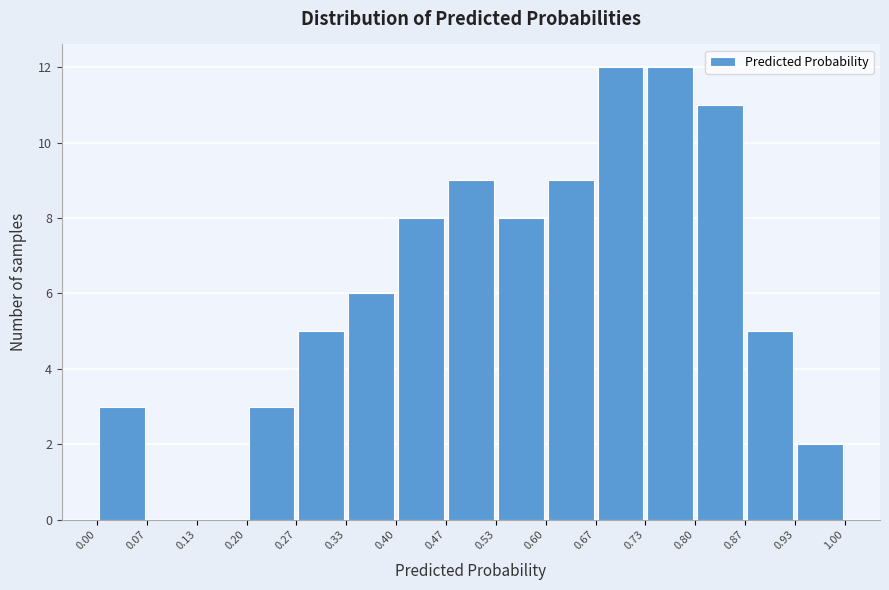

Reading left to right, list every bar in this chart as the range it spans on the x-axis followed by its height. The values are not printed on the chart, so give them approximately, as read against the axis.

0.00 to 0.07: 3
0.07 to 0.13: 0
0.13 to 0.20: 0
0.20 to 0.27: 3
0.27 to 0.33: 5
0.33 to 0.40: 6
0.40 to 0.47: 8
0.47 to 0.53: 9
0.53 to 0.60: 8
0.60 to 0.67: 9
0.67 to 0.73: 12
0.73 to 0.80: 12
0.80 to 0.87: 11
0.87 to 0.93: 5
0.93 to 1.00: 2